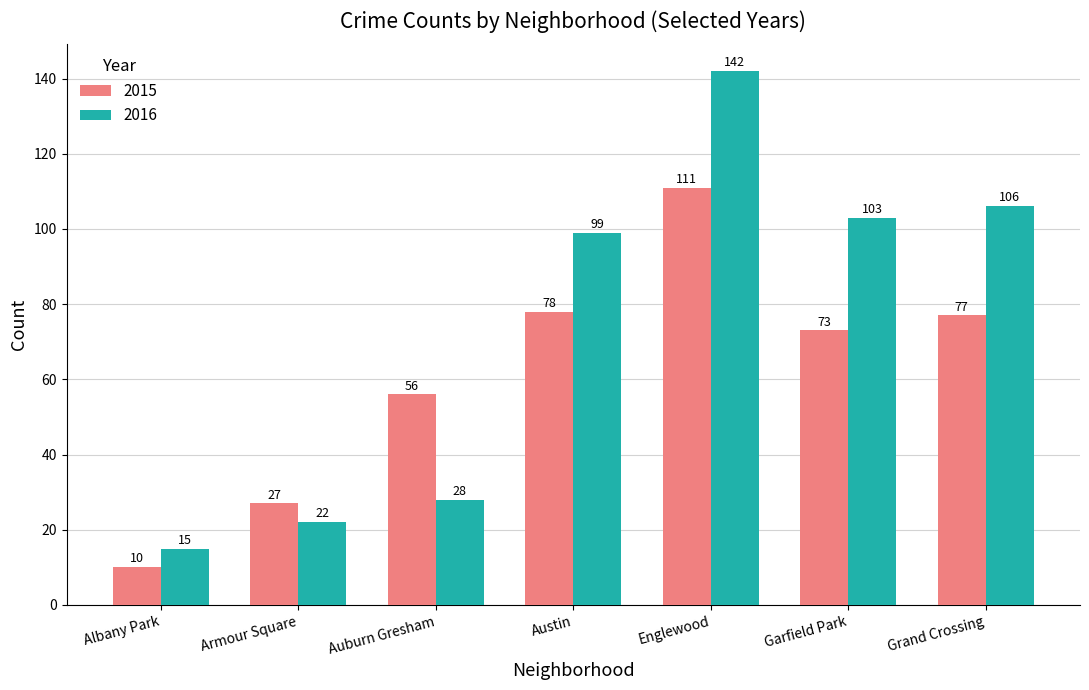

Where does the 2015 series first go above 73?

Austin